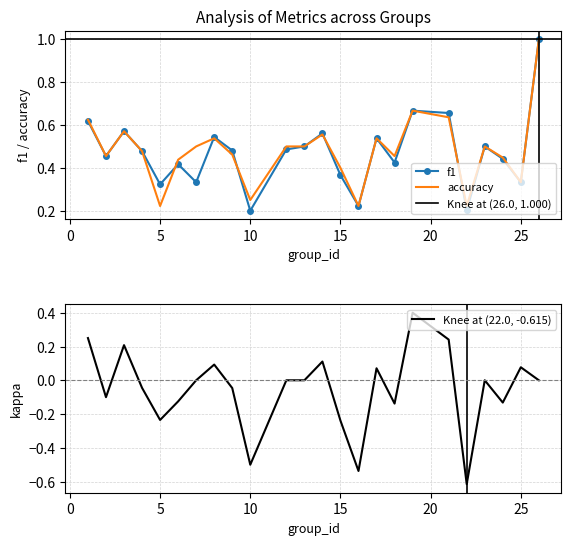

True or false: kappa has more than 1 interior local peaks.

True